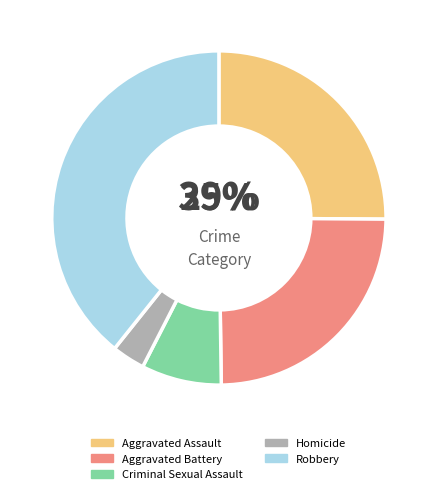

To the nearest percent, what portion does Criminal Sexual Assault represent?

8%